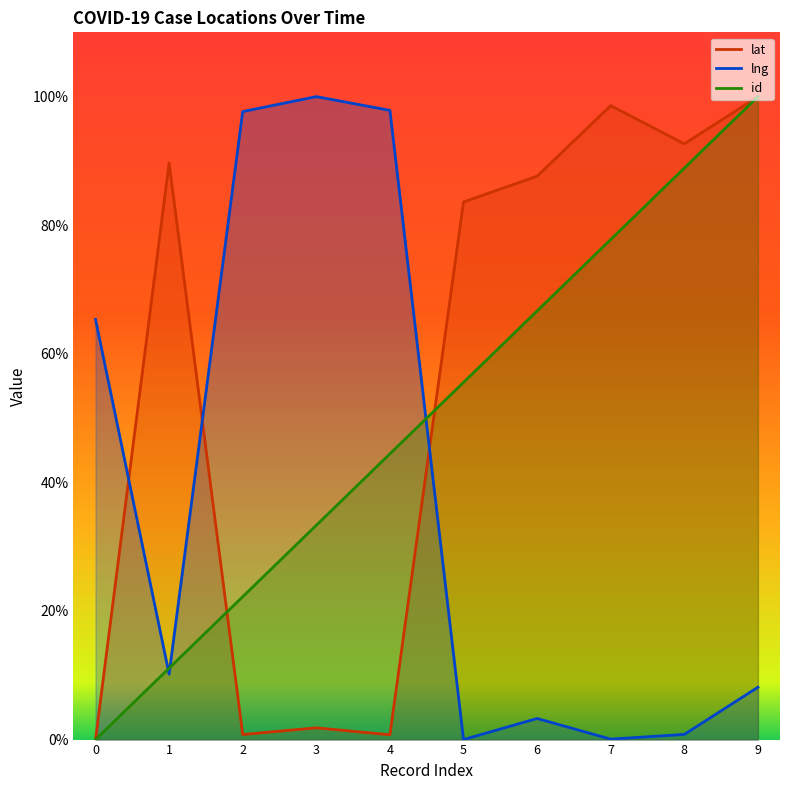

Which series ends up on top after the final intersection of lng and id?

id